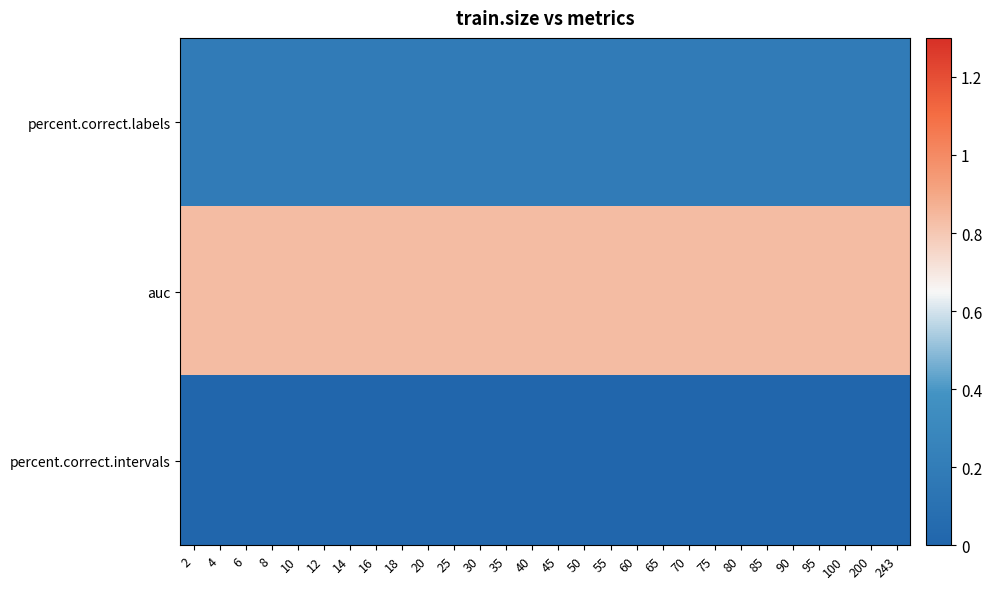

Rank the series at 243 from highest to lowest value.

auc, percent.correct.labels, percent.correct.intervals